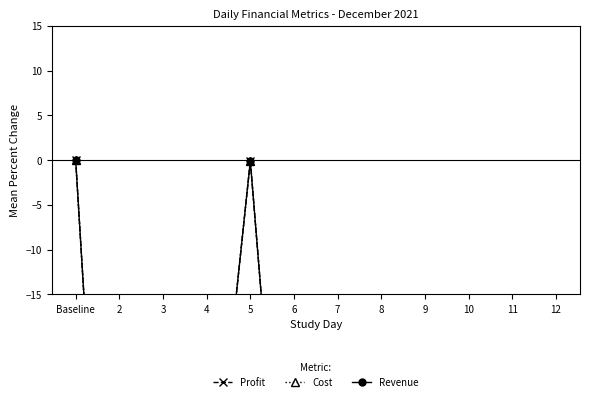

How many interior local peaks does the Revenue series have?

2